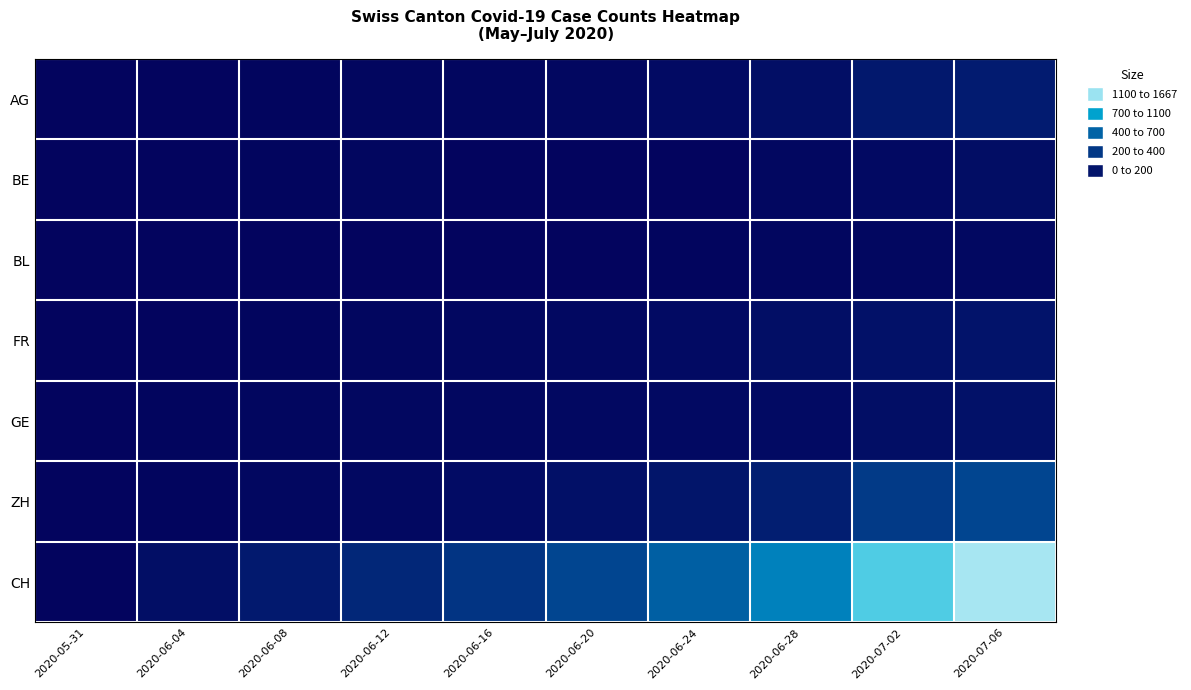

Between 2020-05-31 and 2020-06-08, which is larger?

2020-06-08